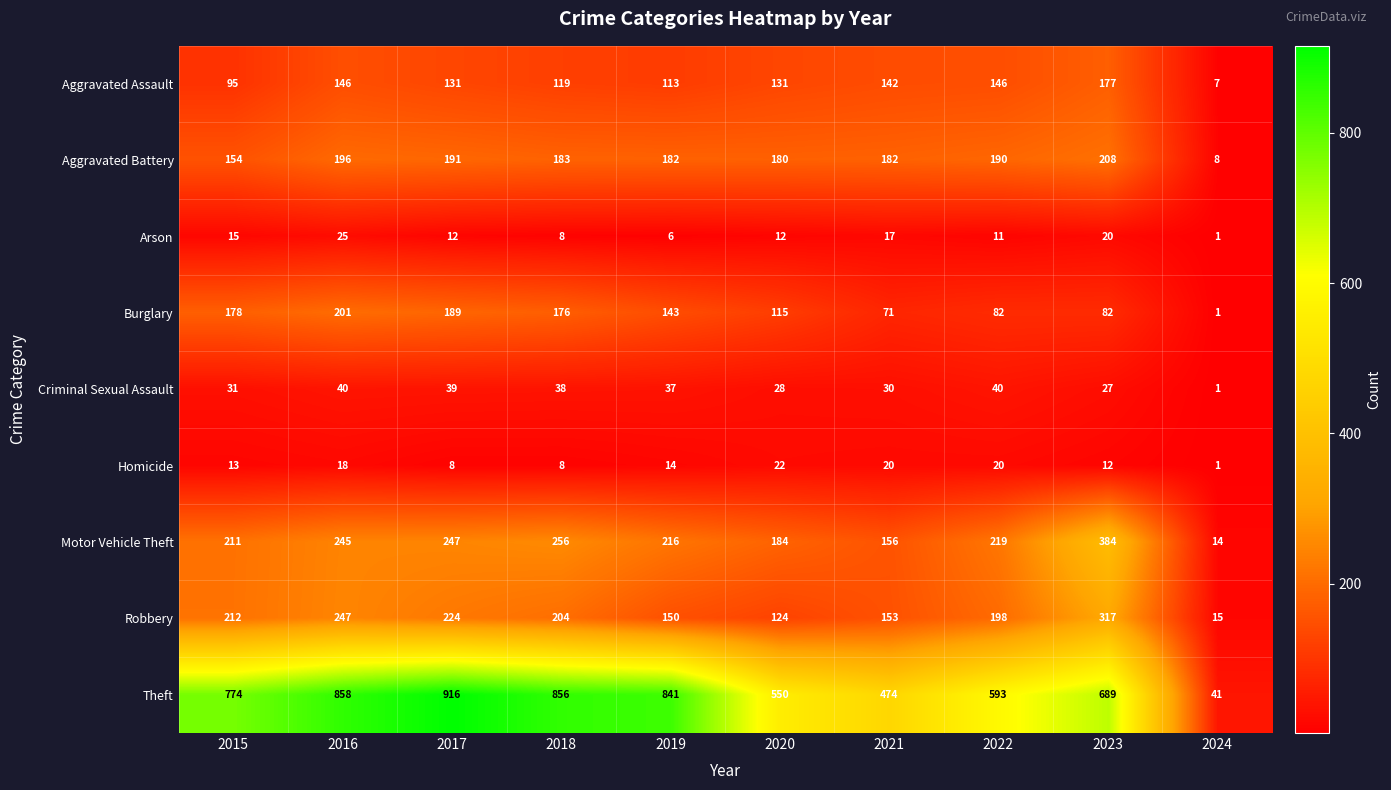

At 2015, list the series in order from largest to smallest.

Theft, Robbery, Motor Vehicle Theft, Burglary, Aggravated Battery, Aggravated Assault, Criminal Sexual Assault, Arson, Homicide